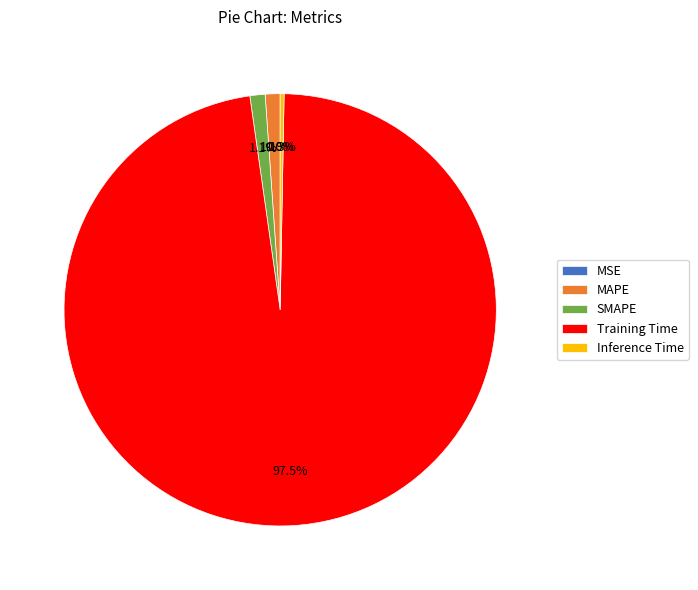

Which category has the biggest portion of the pie?

Training Time